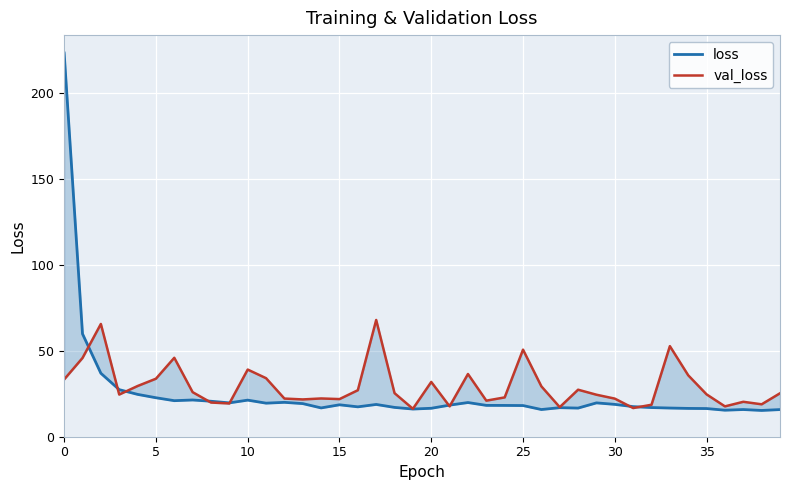

At which label is val_loss closest to 42?

10